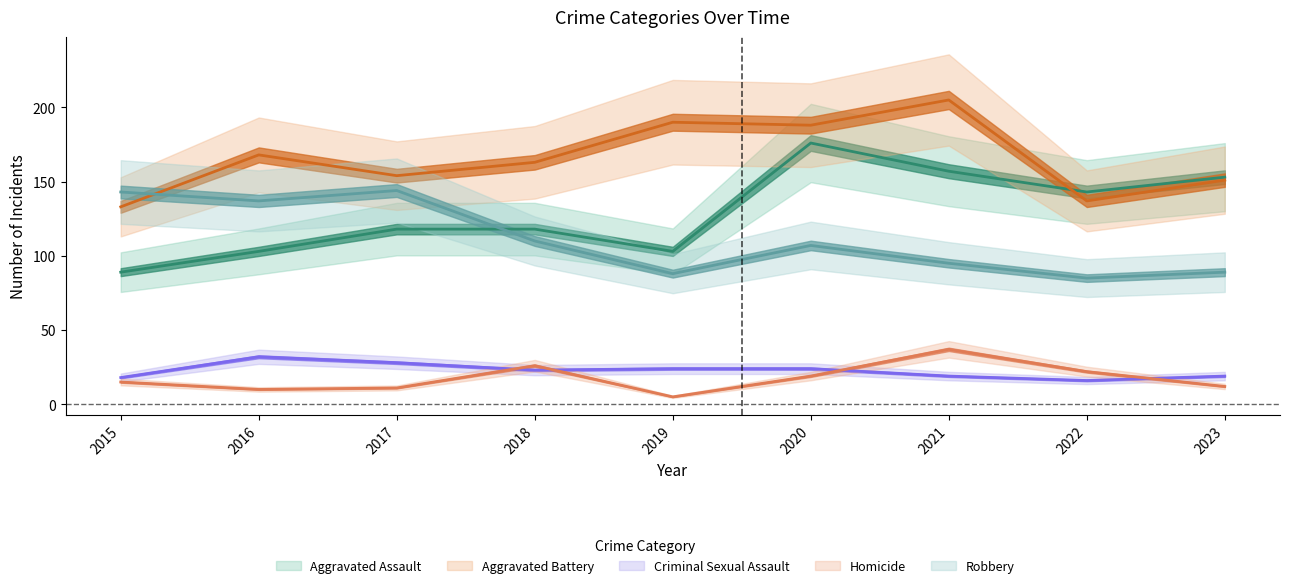

Is it true that Robbery equals 73 at 2018?

False